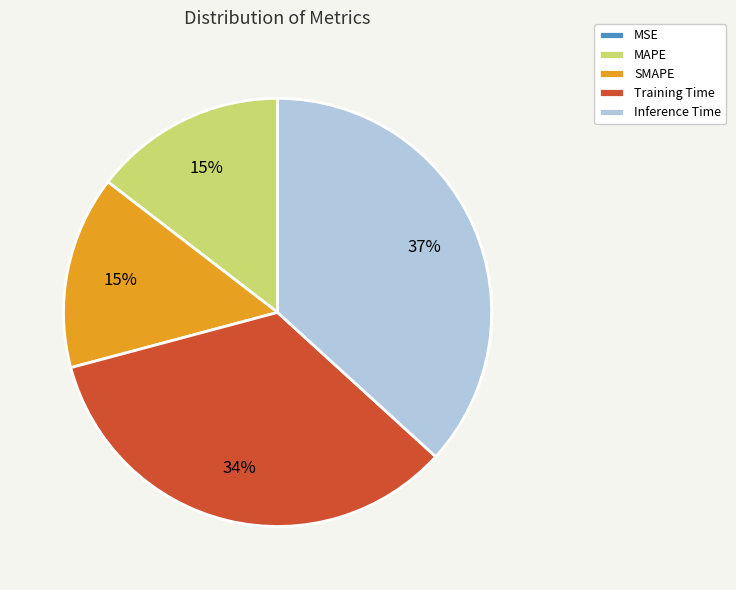

What is the largest slice in the pie chart?

Inference Time